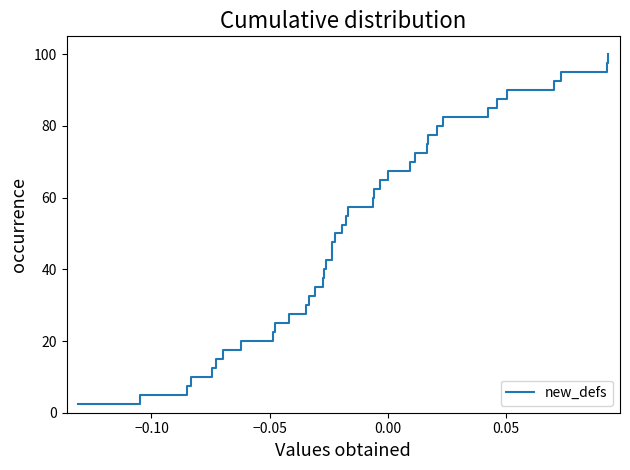

What is the difference between the maximum and minimum values?

97.5